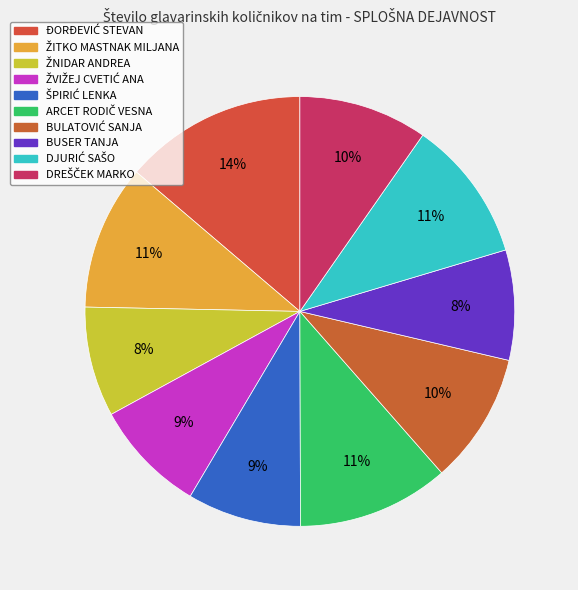

How many segments does this pie chart have?

10